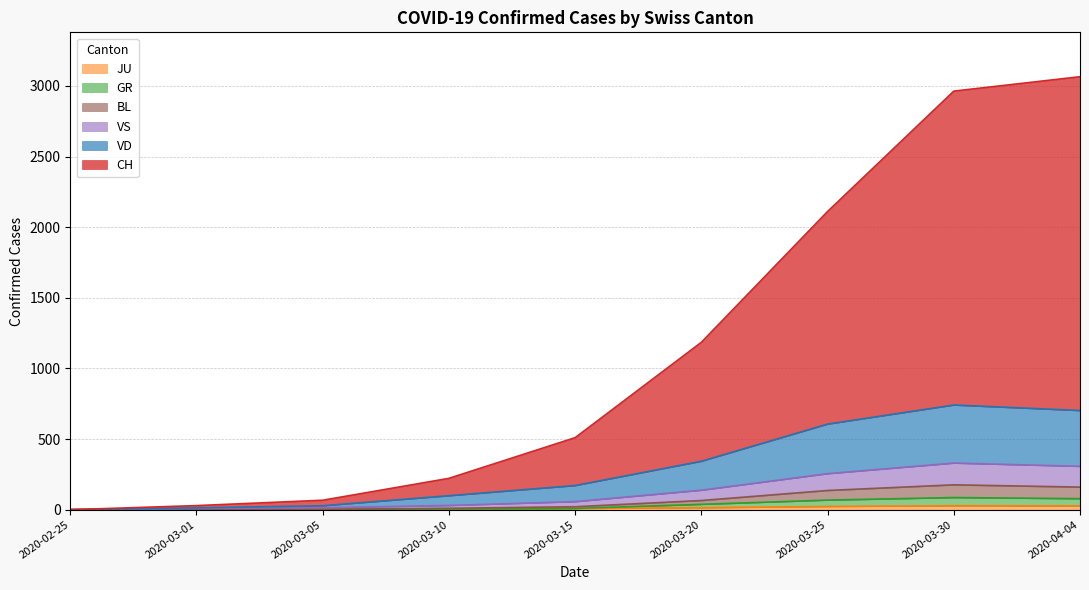

How many categories are shown in the chart?

20